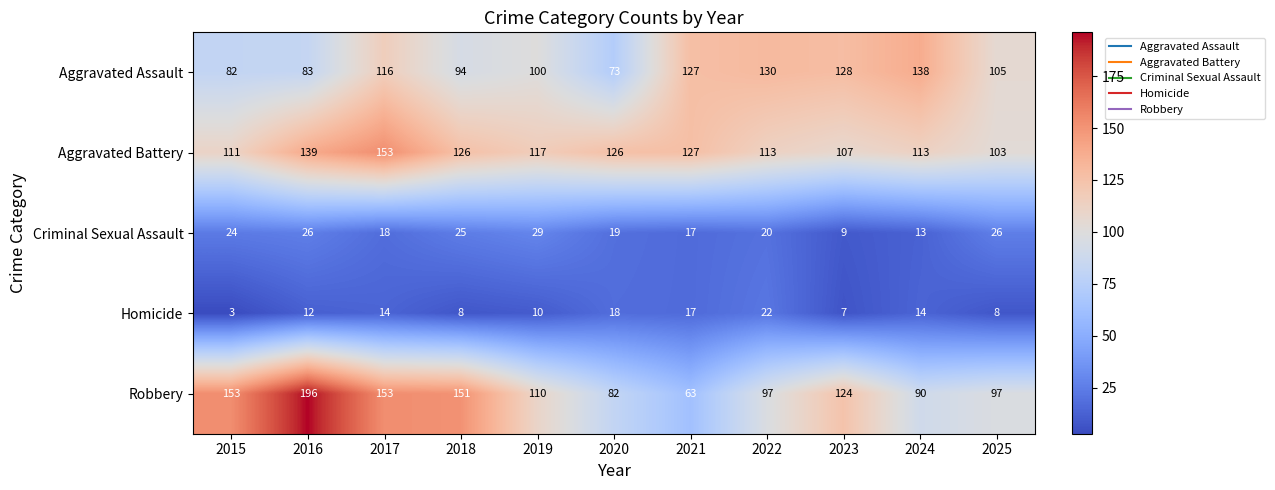

At how many categories does at least one series exceed 45?

11